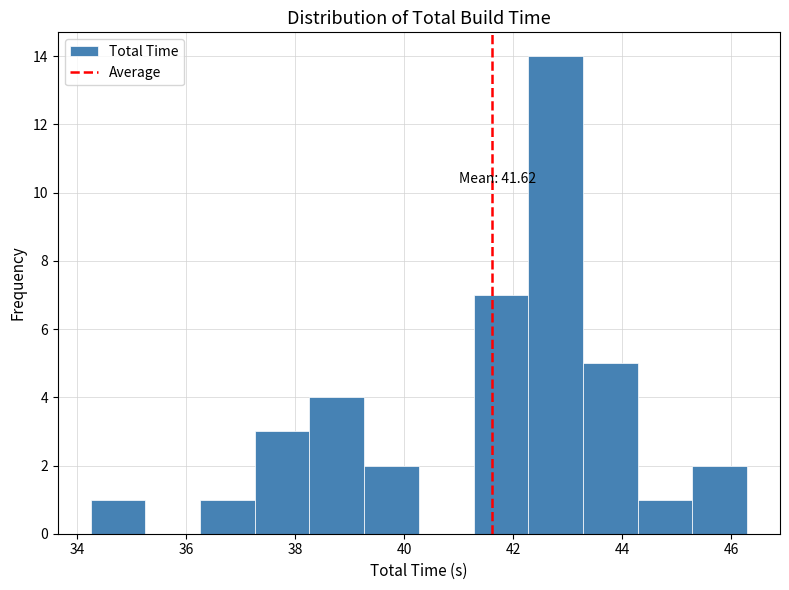

Over which range of the x-axis is the bar tallest?

42.2 to 43.2